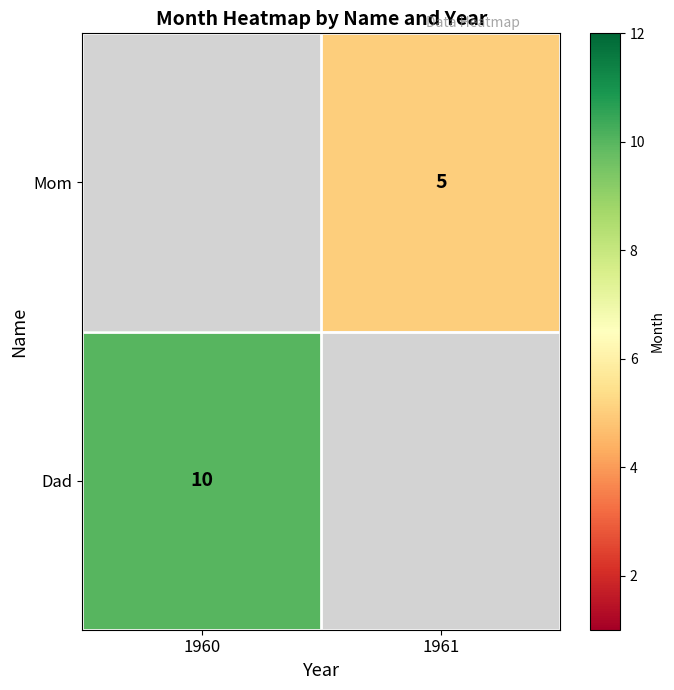

What is the minimum value shown in the chart?

5.0